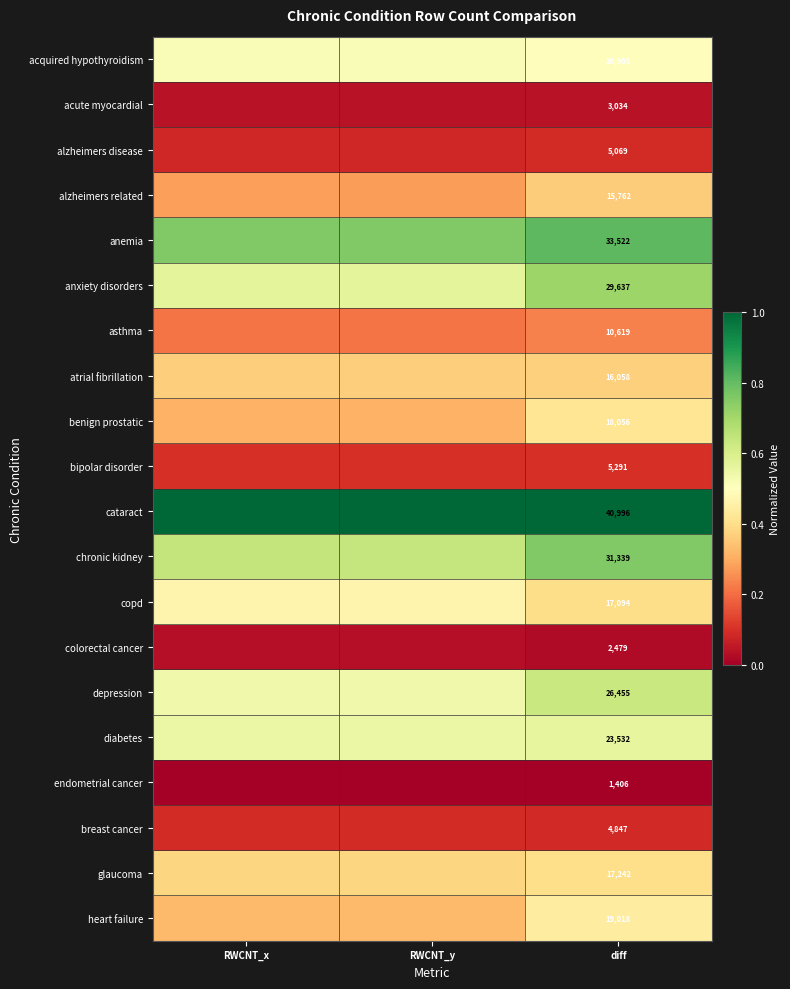

At diff, list the series in order from largest to smallest.

cataract, anemia, chronic kidney, anxiety disorders, depression, diabetes, acquired hypothyroidism, heart failure, benign prostatic, glaucoma, copd, atrial fibrillation, alzheimers related, asthma, bipolar disorder, alzheimers disease, breast cancer, acute myocardial, colorectal cancer, endometrial cancer